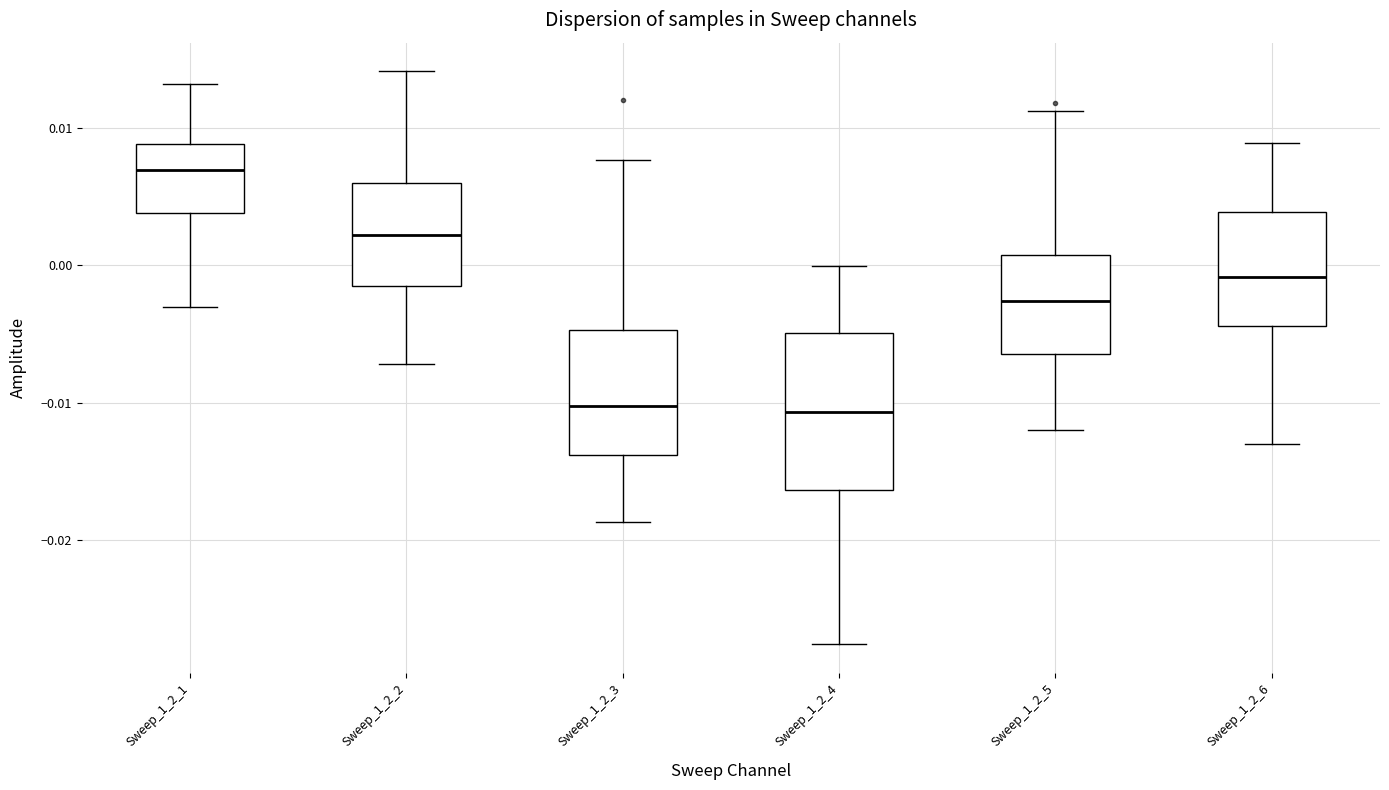

Where does the median line of the box for Sweep_1_2_3 sit on the y-axis? The values are not printed on the chart, so give them approximately, as read against the axis.

-0.010